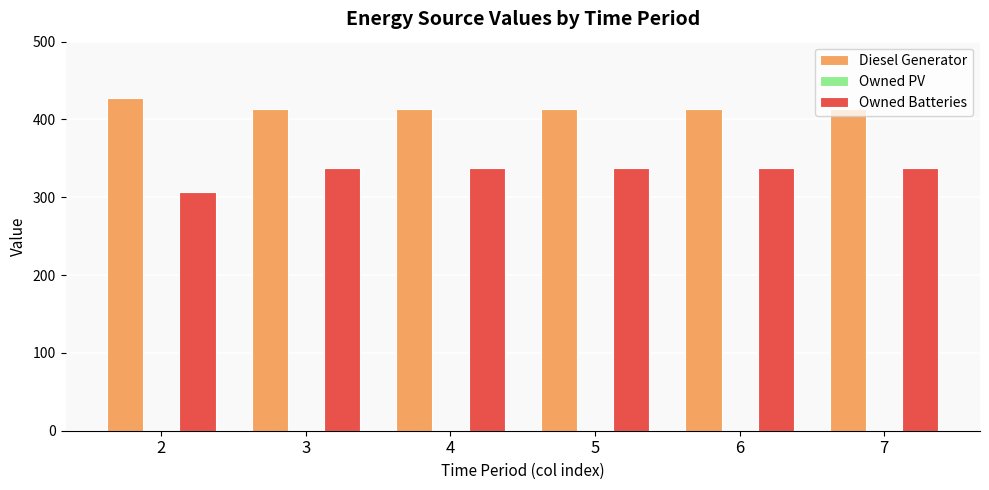

List the series in order of their peak value, highest first.

Diesel Generator, Owned Batteries